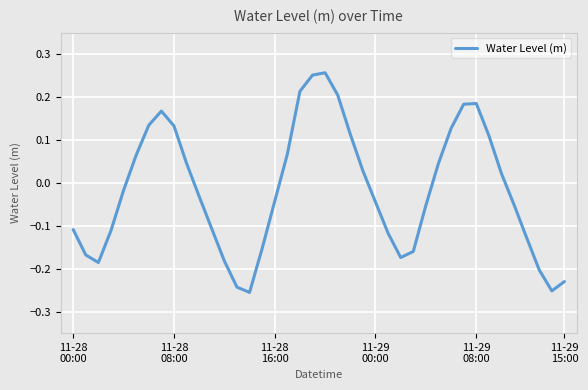

What is the difference between the maximum and minimum values?

0.5